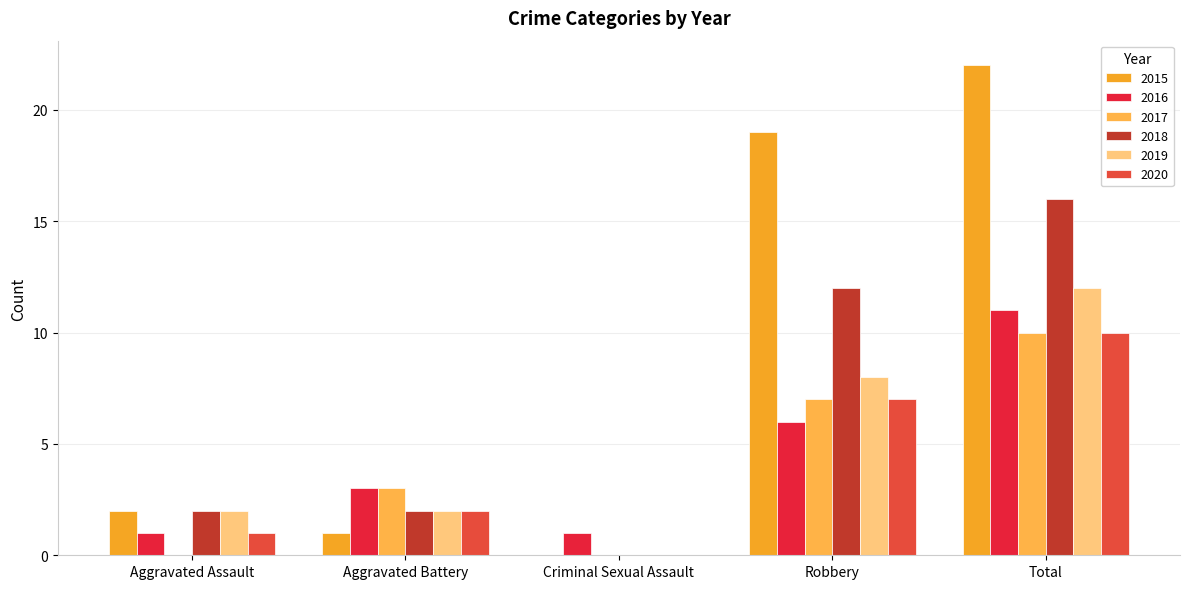

Which series has the largest range (max minus min)?

2015